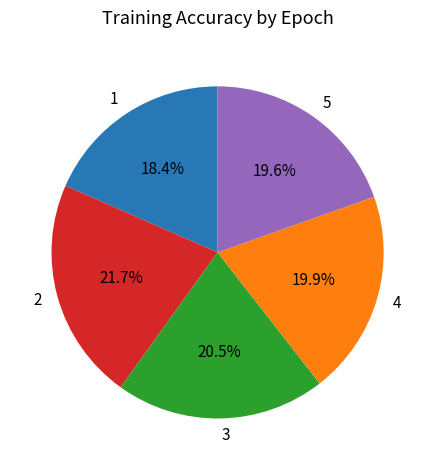

The 4 slice represents 20% of the pie. True or false?

True